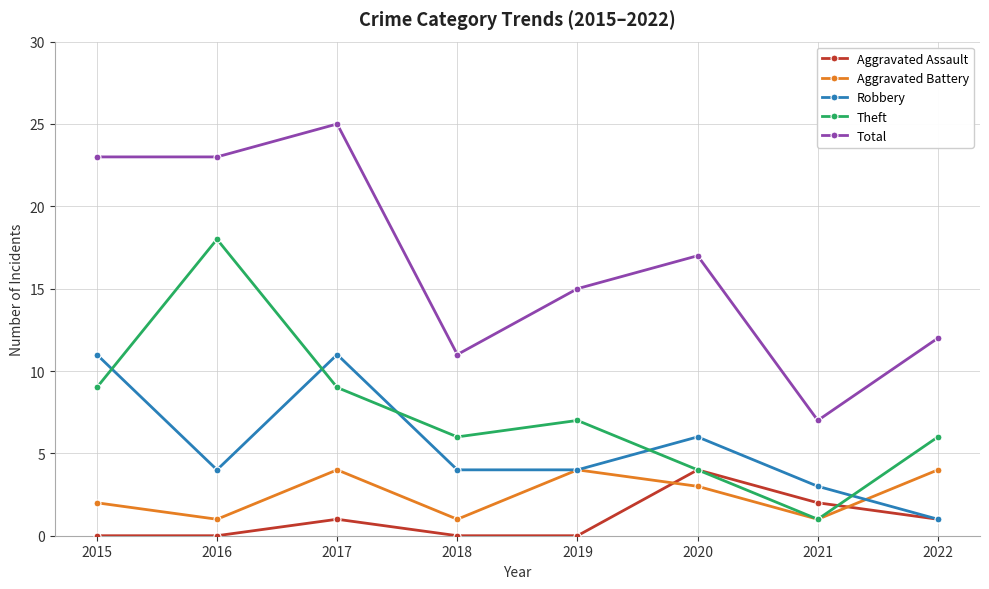

Is the value of Aggravated Assault at 2015 greater than the value of Total at 2021?

No